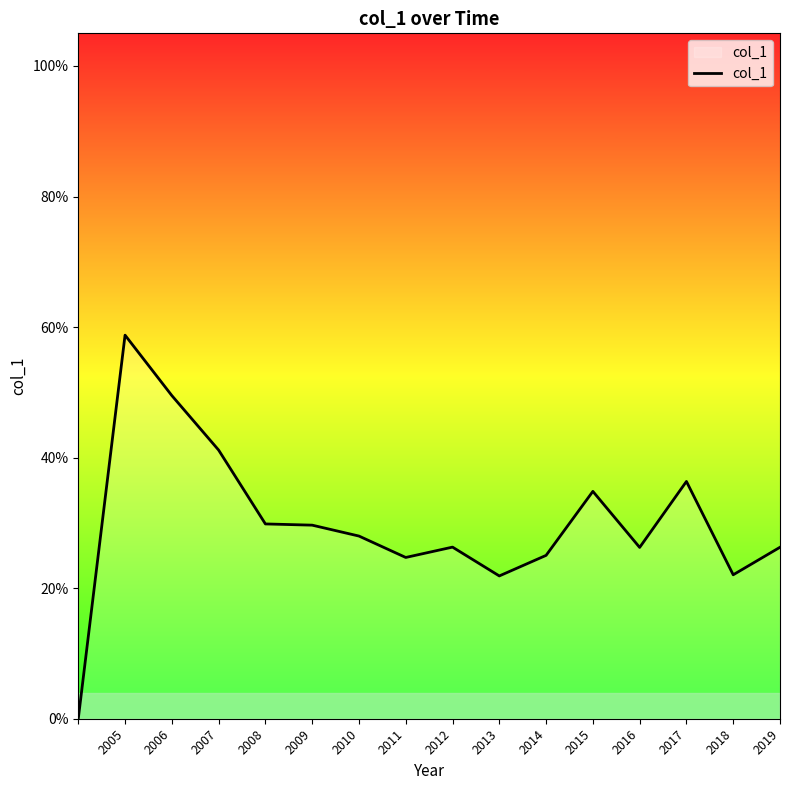

Does the chart have visible grid lines?

No